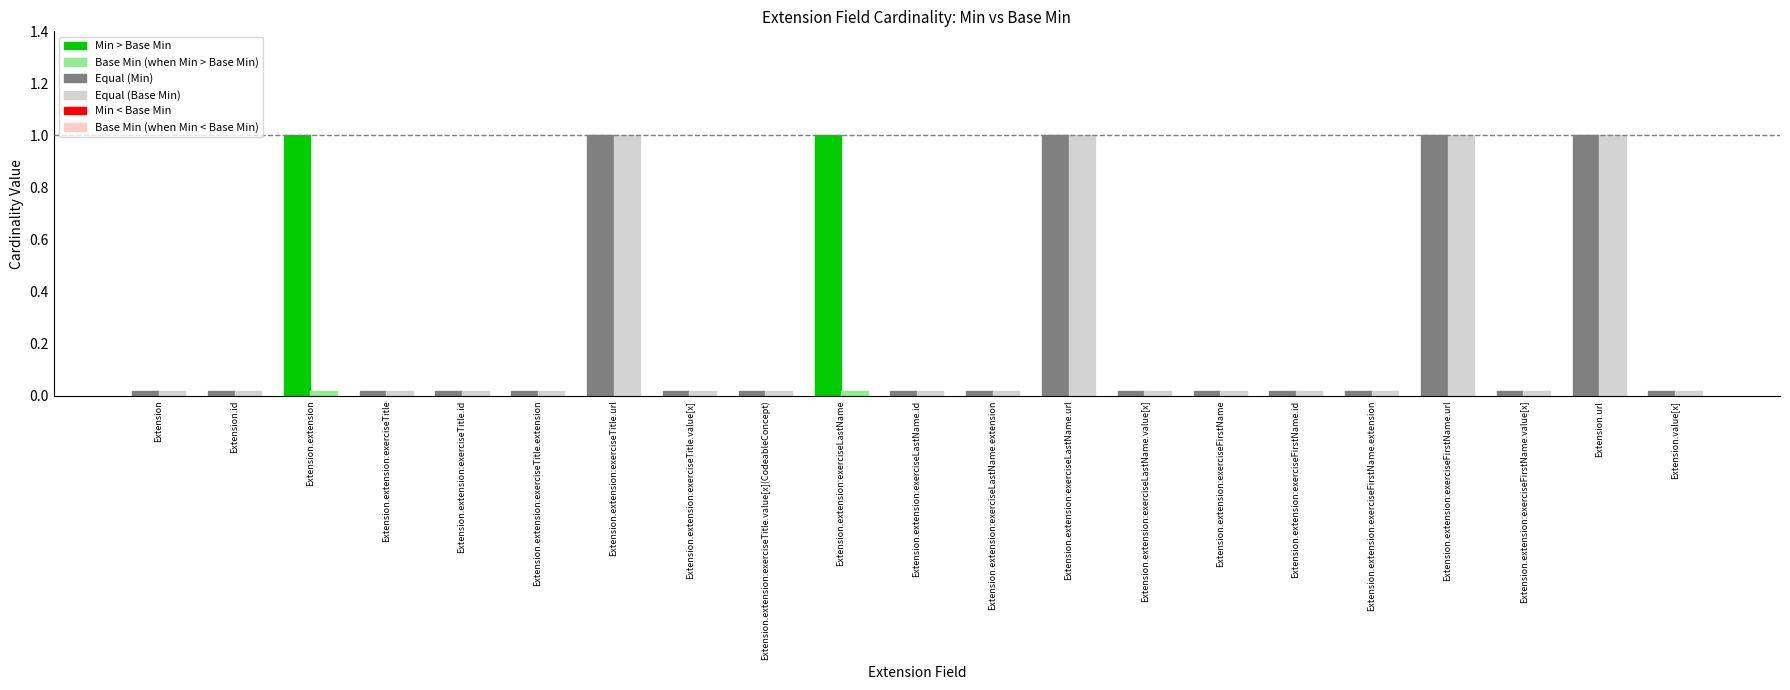

Is the value of Min at Extension.extension:exerciseLastName.extension greater than the value of Base Min at Extension.url?

No